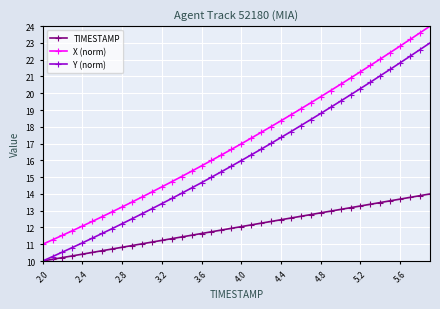

List the series in order of their peak value, highest first.

X (norm), Y (norm), TIMESTAMP